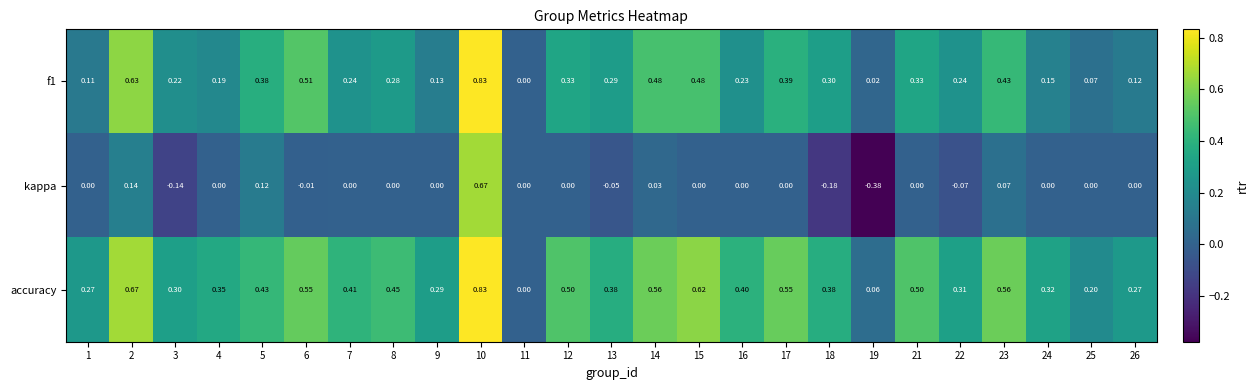

Rank the series by their average value, from lowest to highest.

kappa, f1, accuracy